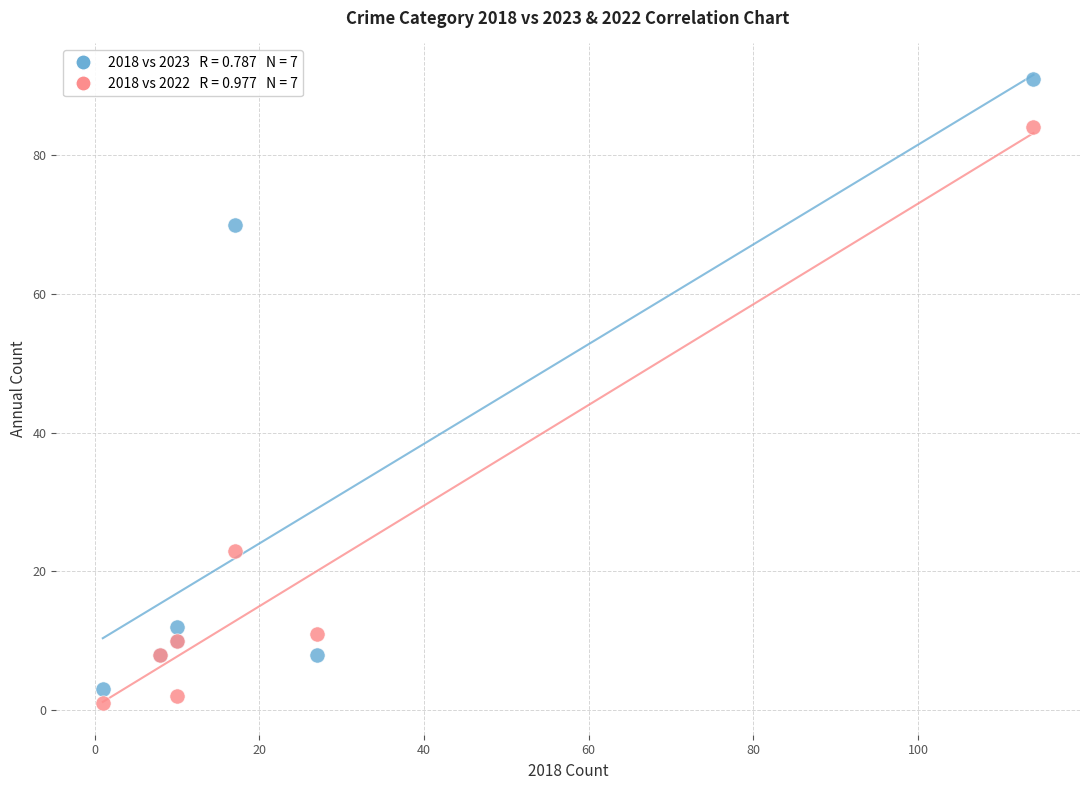

Across all series, what Y value is closest to 46?

23